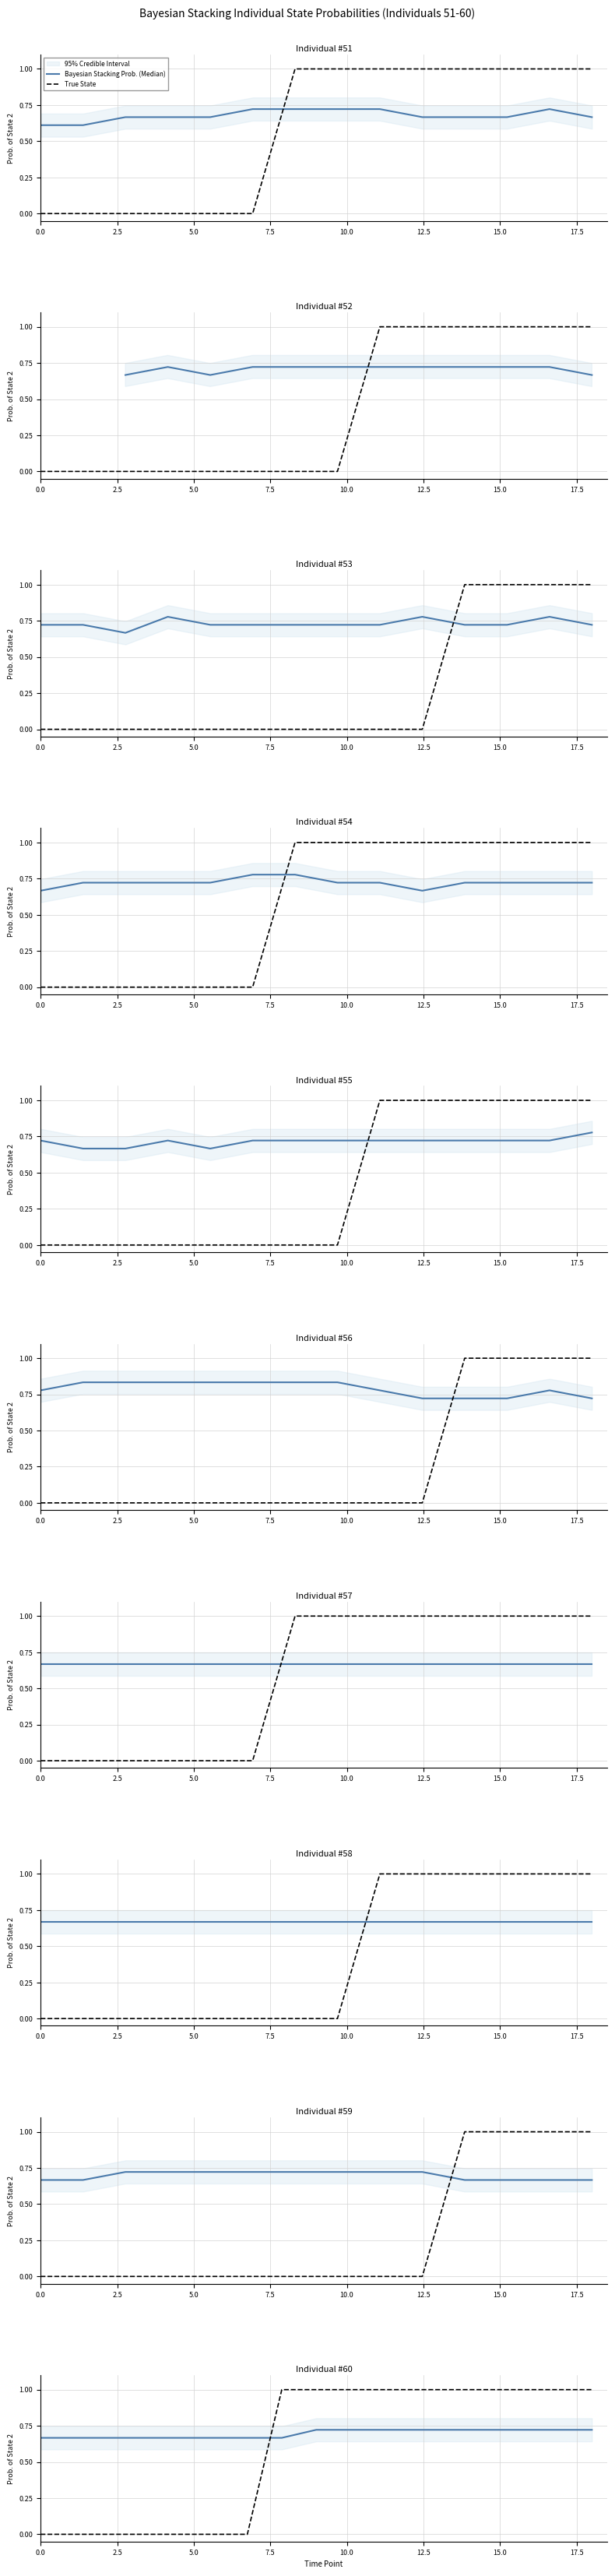

How many Bayesian Stacking Prob. (Median) values are between 0 and 1?

17